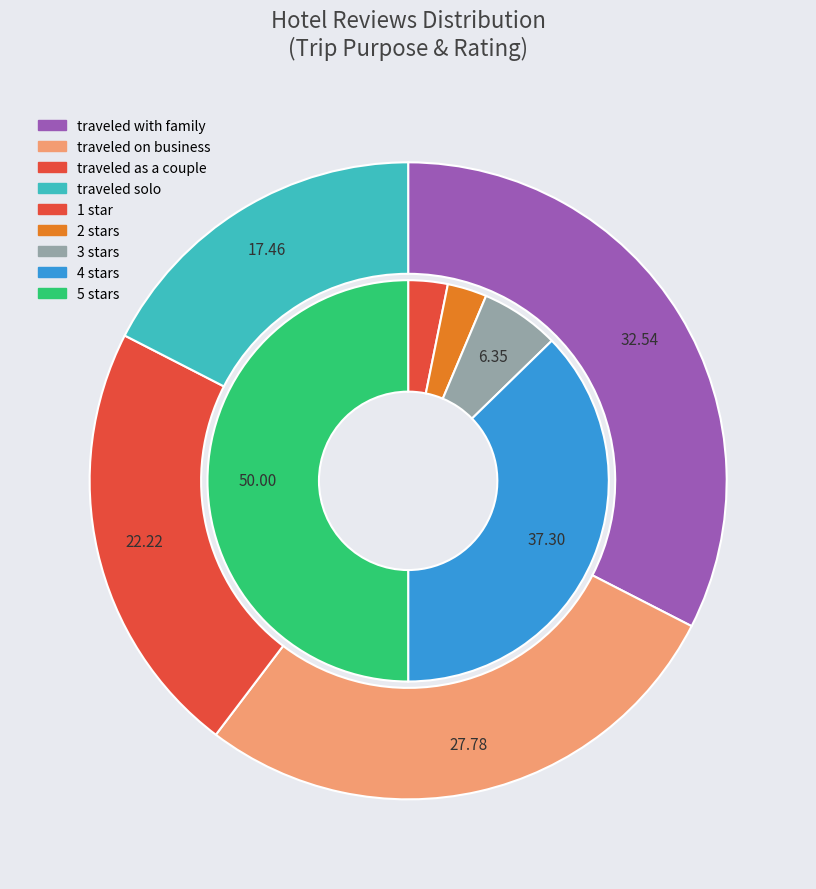

True or false: 5 stars accounts for 50% of the total.

True